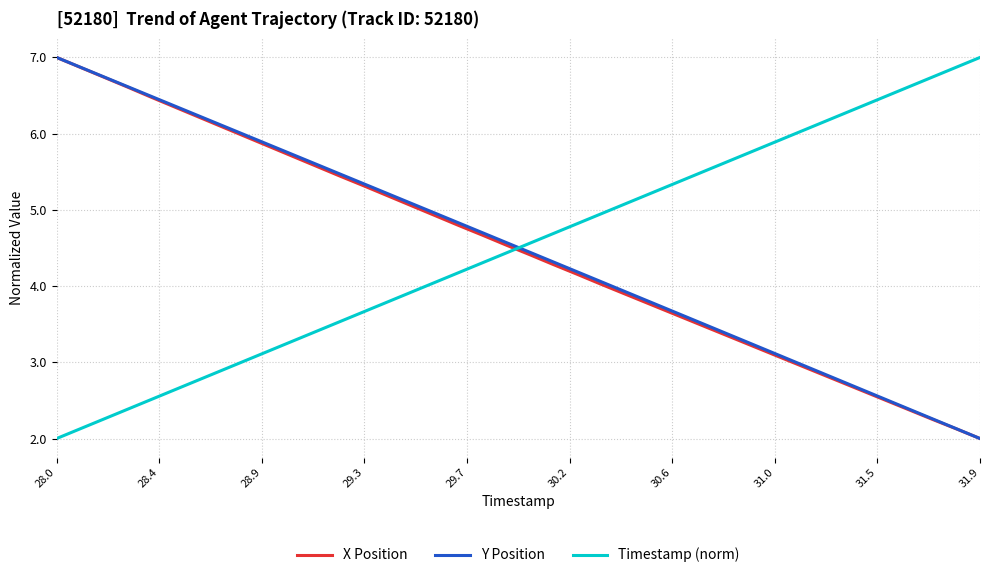

What is the difference between the maximum and minimum values in the X Position series?

5.0